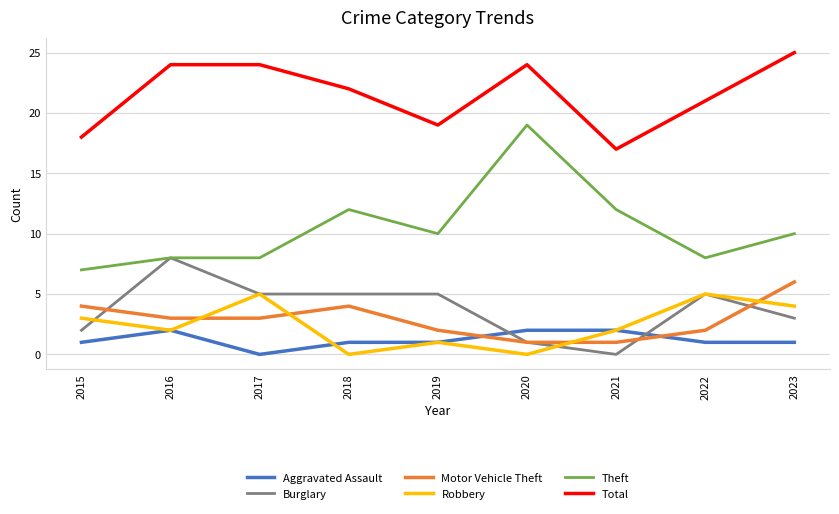

What is the difference between the second highest and minimum values in the Theft series?

5